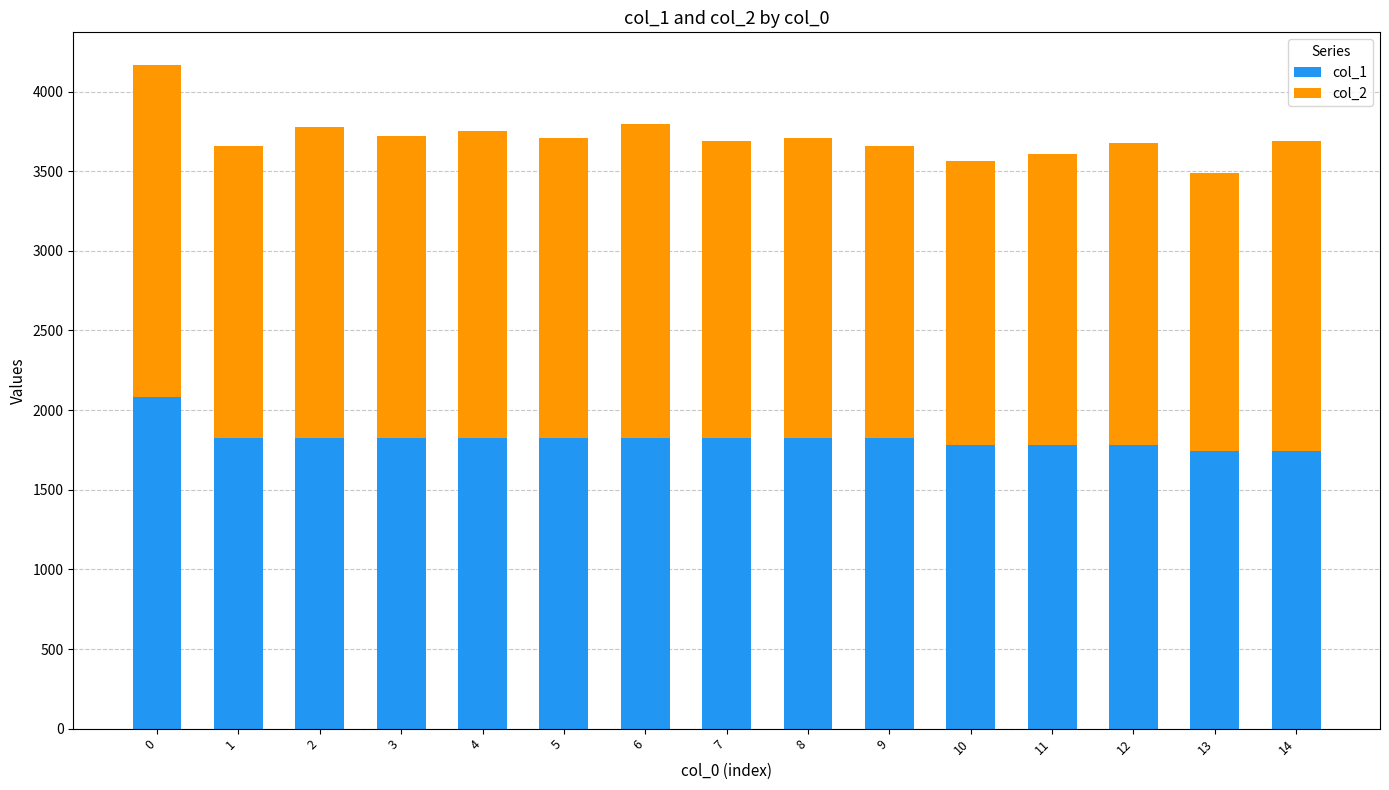

How many bars are there in total?

15